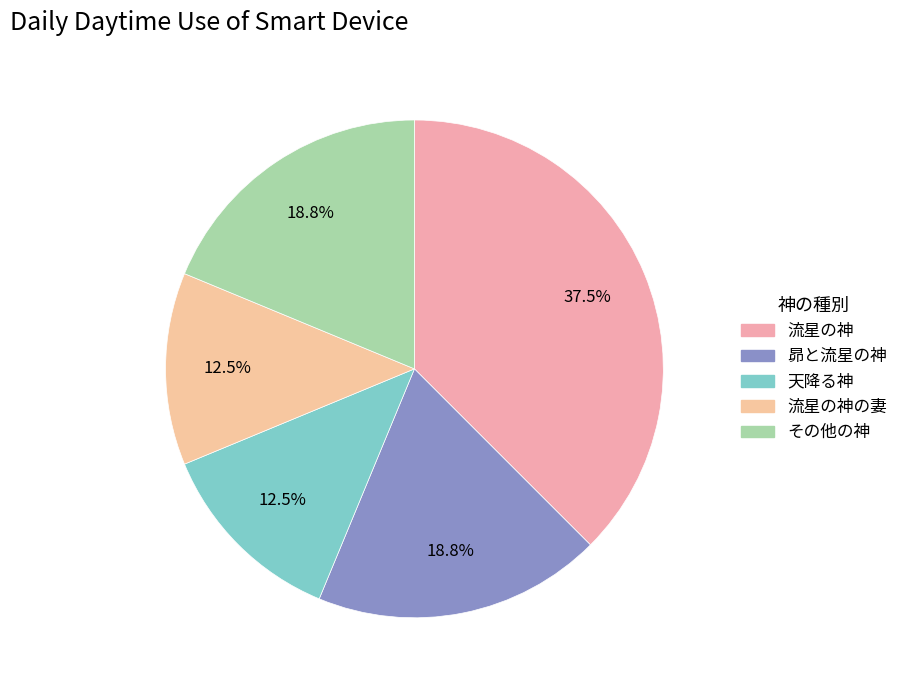

What percentage do 流星の神 and 天降る神 together represent?

50.0%